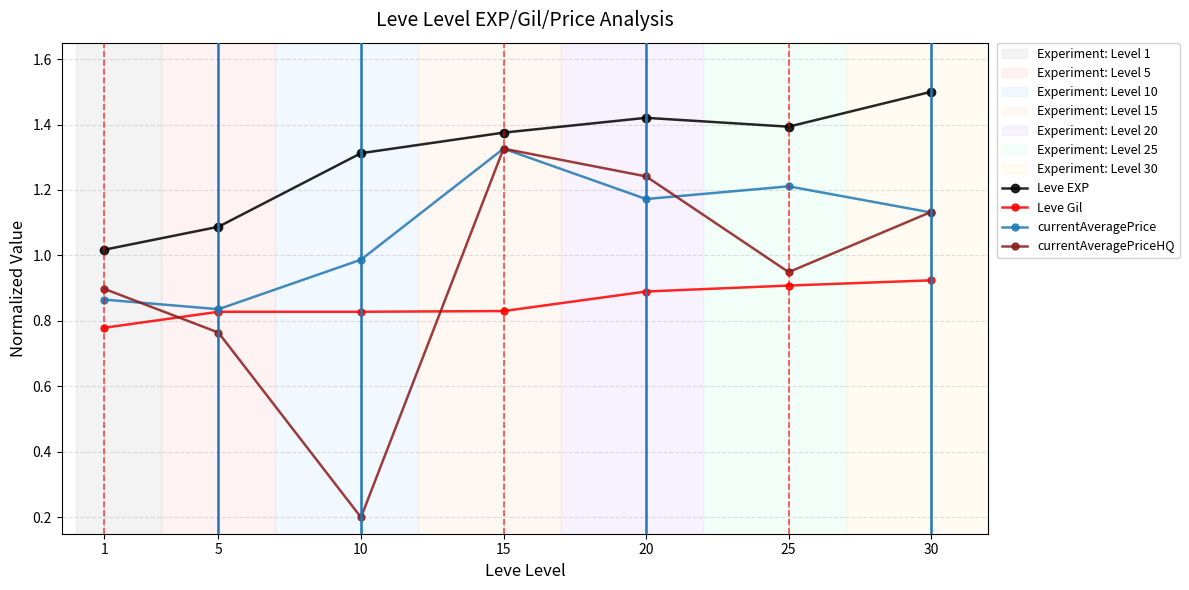

Which series has the largest range (max minus min)?

currentAveragePriceHQ